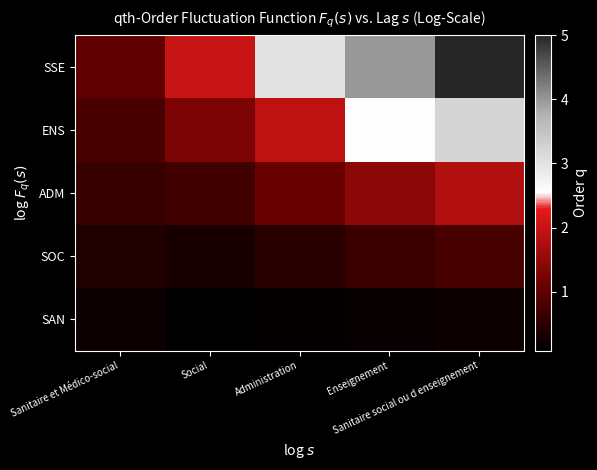

What is the spread (max minus min) of values at Sanitaire social ou d enseignement?

4.8